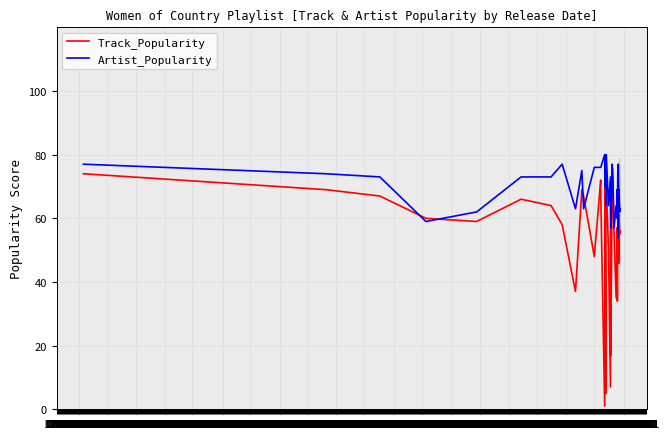

At which label does Artist_Popularity first exceed 69?

11-01